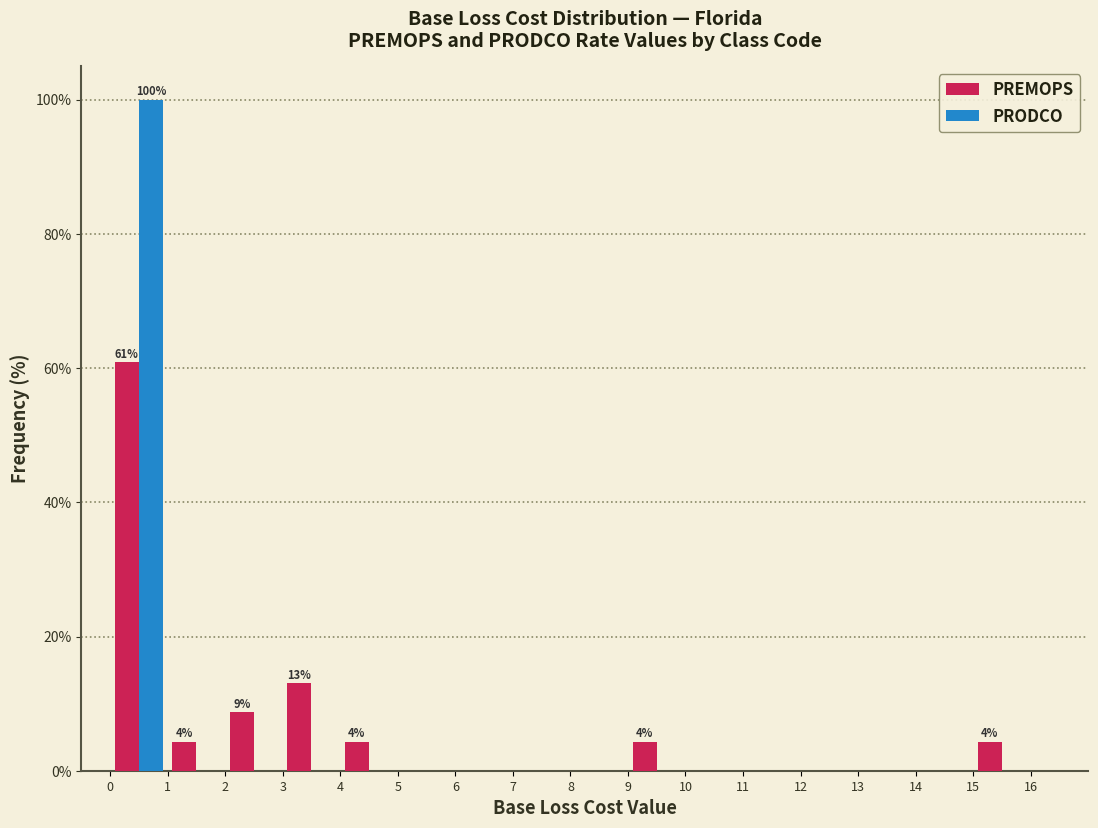

In the PRODCO series, which range on the x-axis has the tallest bar?

0 to 1